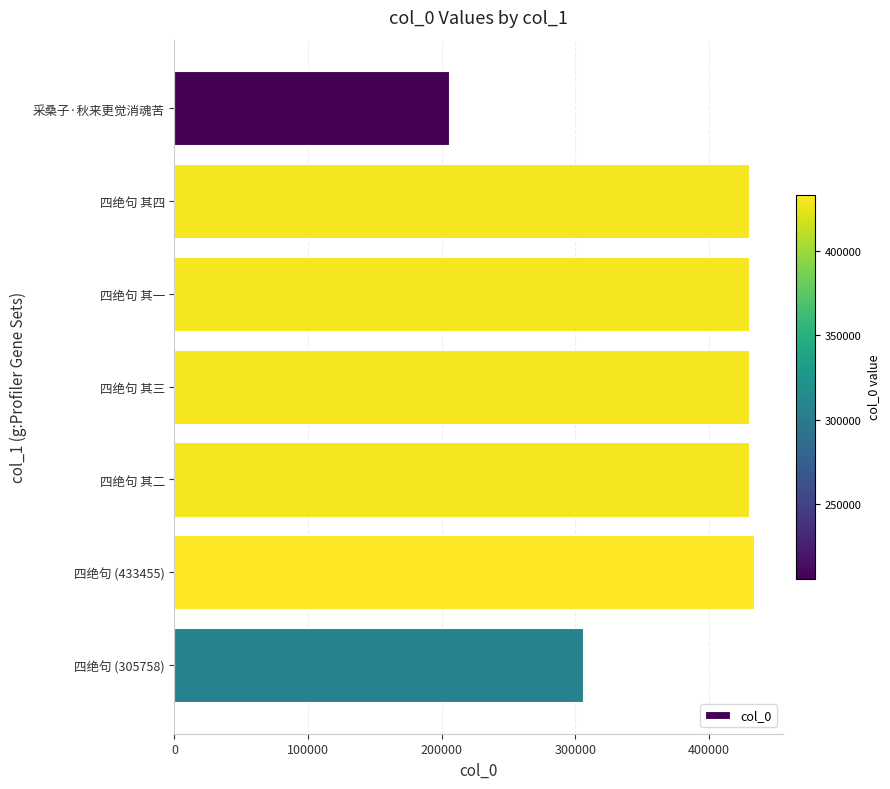

What is the change in value from 四绝句 其三 to 四绝句 (305758)?

-124219